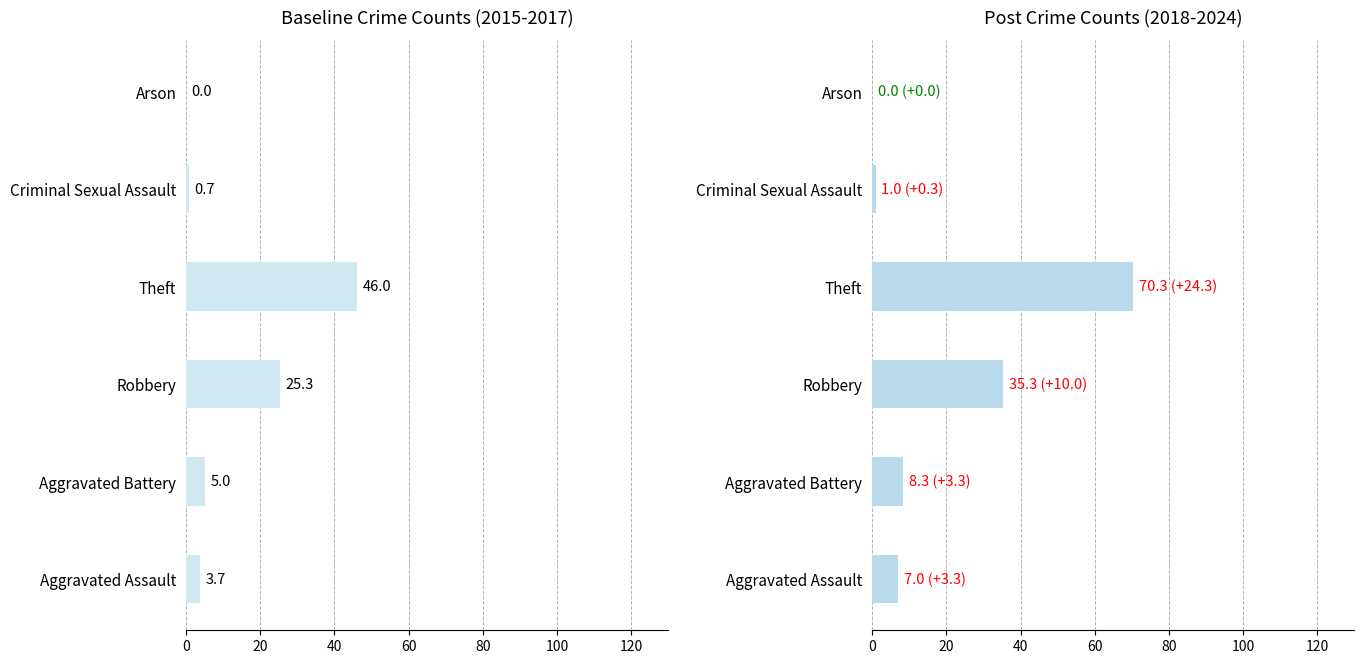

What is the highest value of the 2015-2017 avg series?

46.0